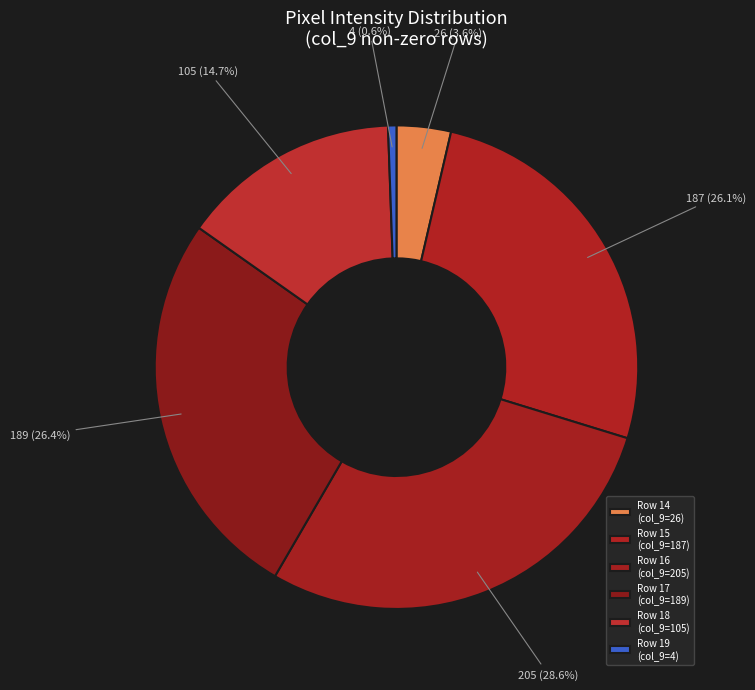

Count the number of slices in the pie.

6